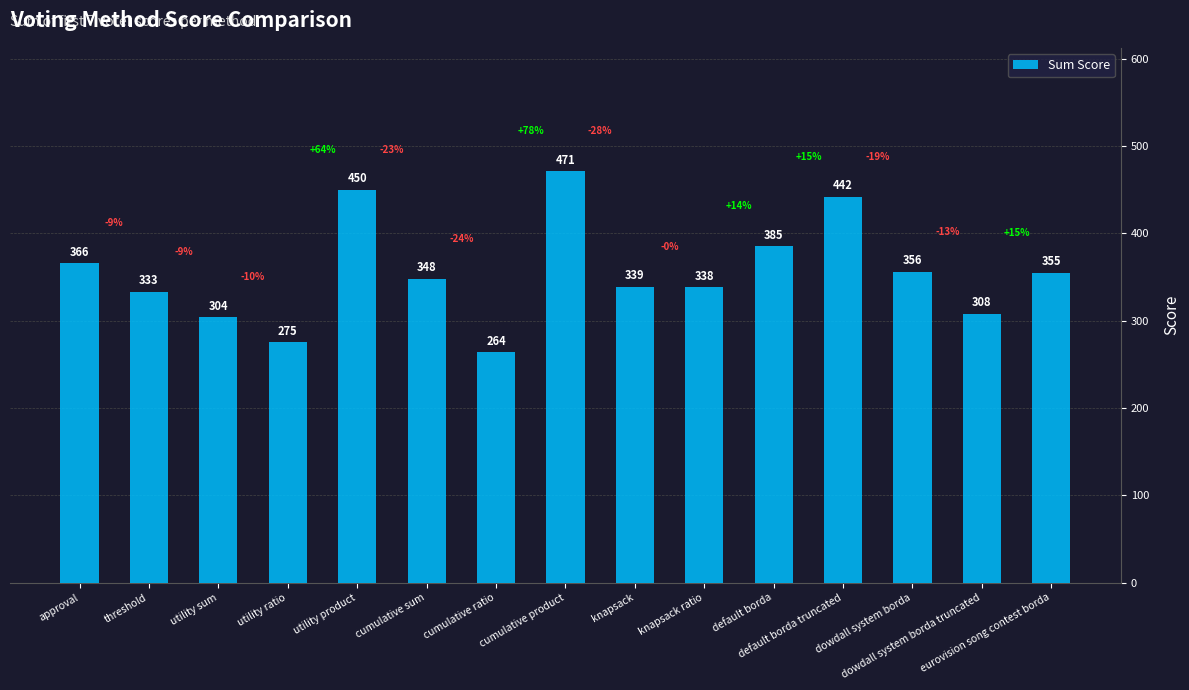

At which label does the data first exceed 348?

approval